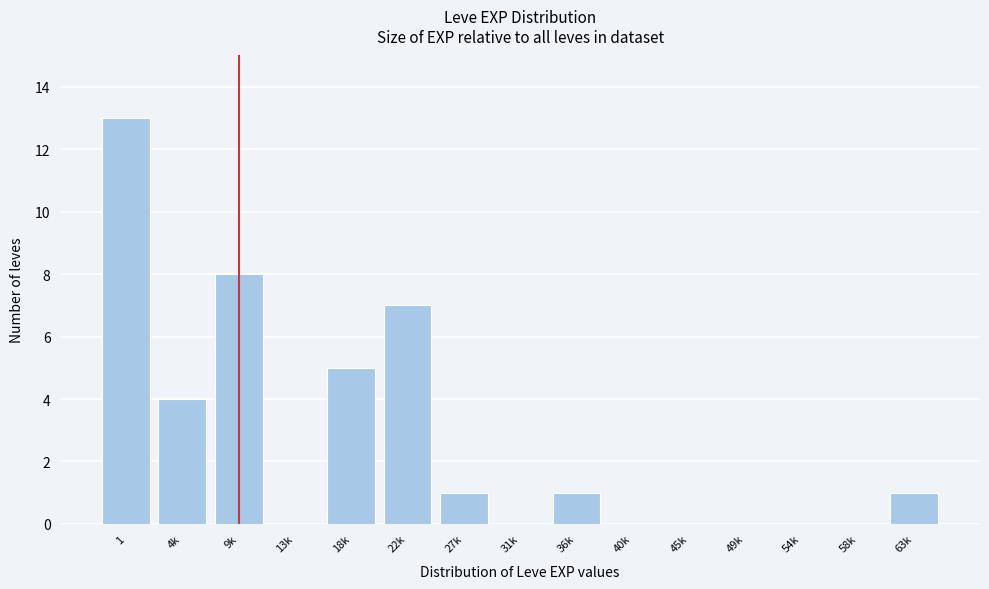

Reading left to right, what are all the values shown in this chart?

1=13	4k=4	9k=8	13k=0	18k=5	22k=7	27k=1	31k=0	36k=1	40k=0	45k=0	49k=0	54k=0	58k=0	63k=1